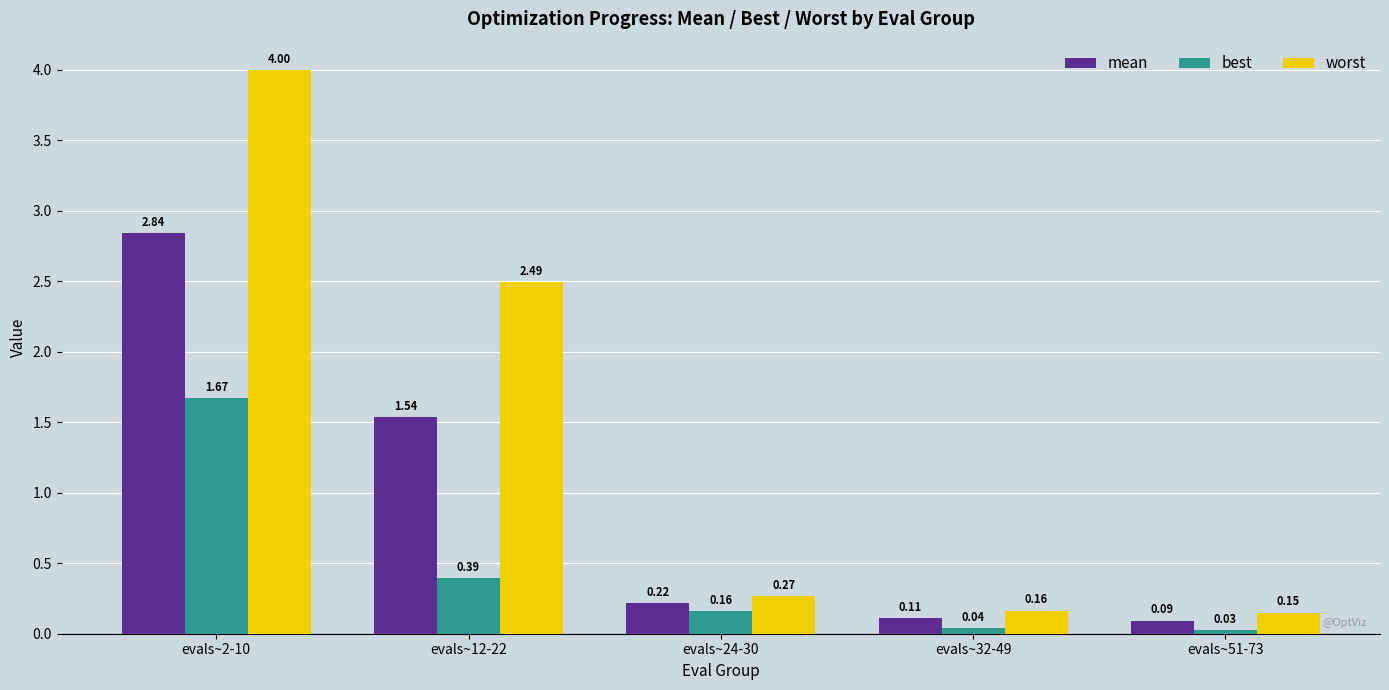

What are all the series names shown in the legend?

mean, best, worst